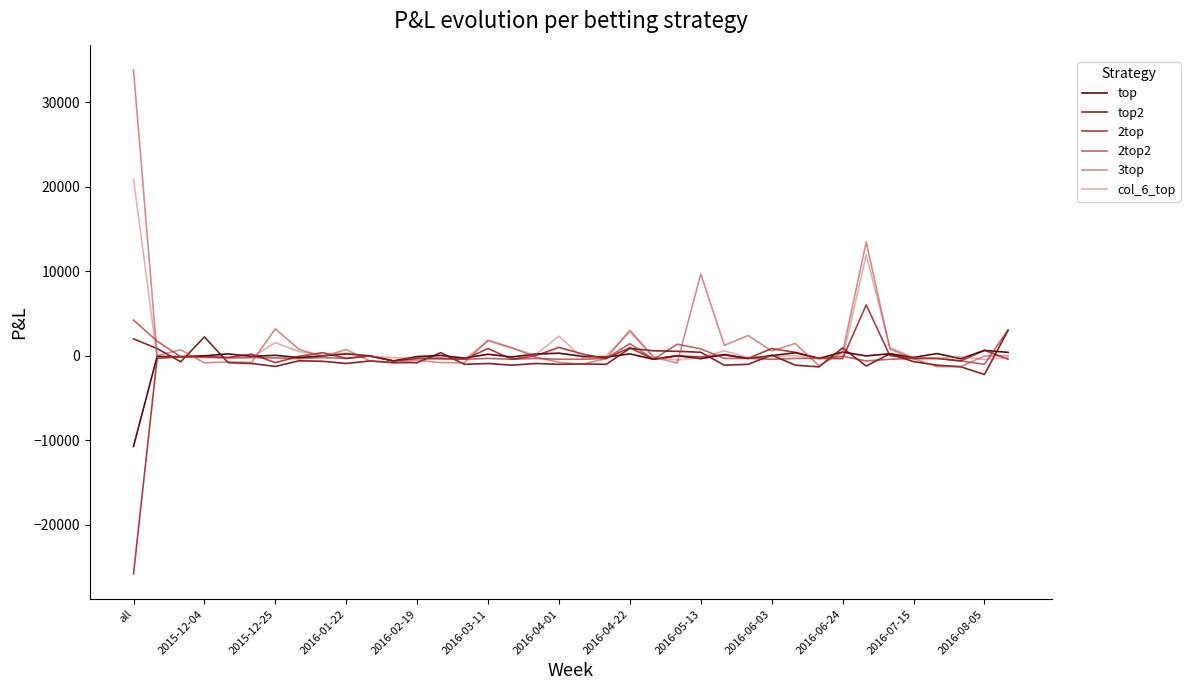

What is the difference between the maximum and minimum values in the 2top2 series?

5236